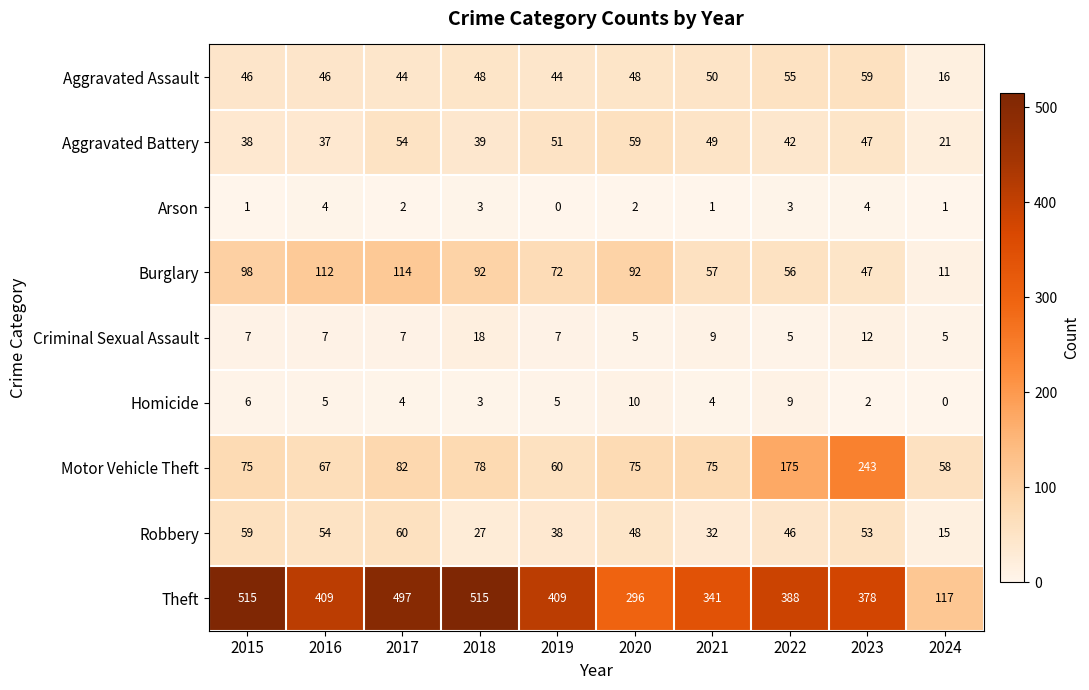

Which series changed the most between 2018 and 2023?

Motor Vehicle Theft